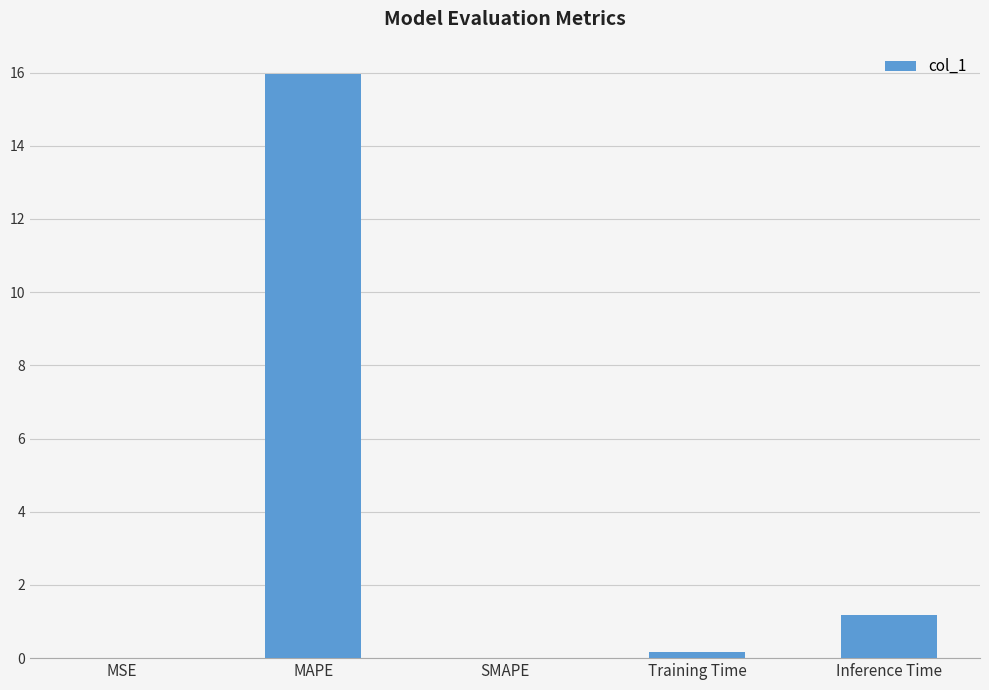

Which has a higher value, MSE or Inference Time?

Inference Time